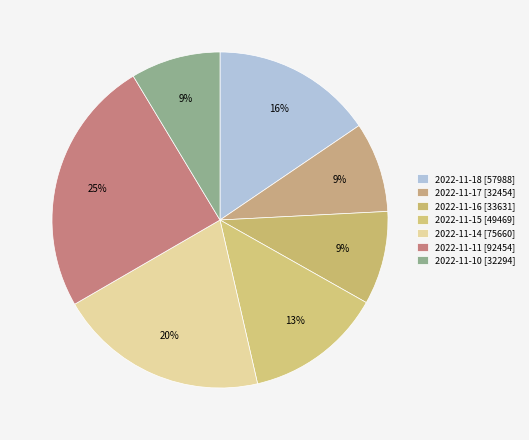

What percentage is the 2022-11-15 slice, to the nearest percent?

13%